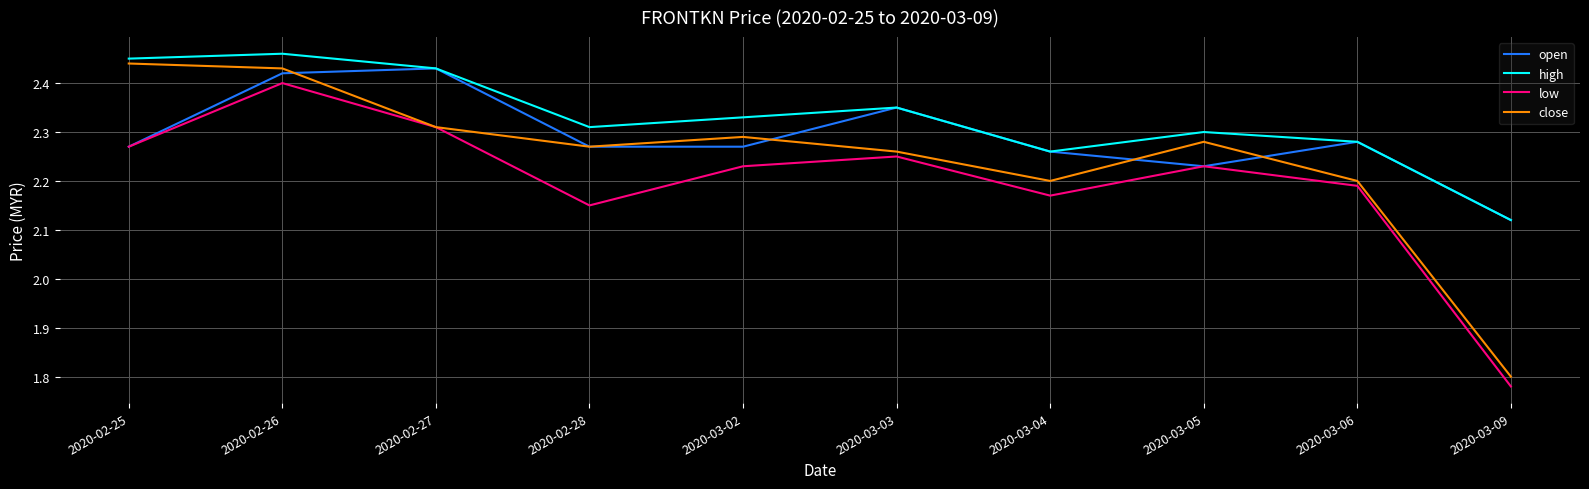

True or false: high and close intersect in this chart.

False